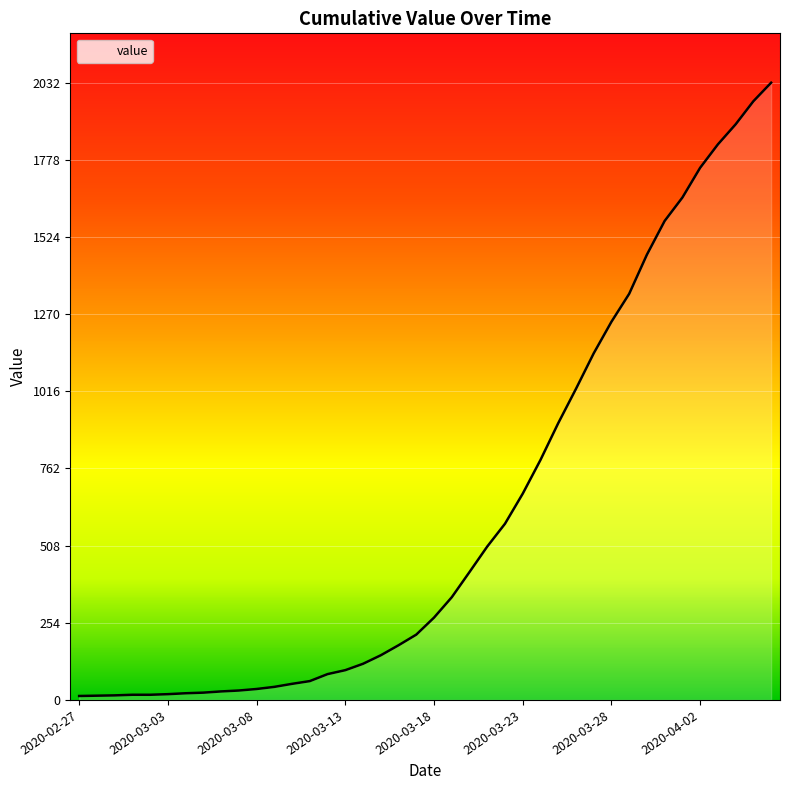

Rank the categories by value from highest to lowest.

2020-04-06, 2020-04-05, 2020-04-04, 2020-04-03, 2020-04-02, 2020-04-01, 2020-03-31, 2020-03-30, 2020-03-29, 2020-03-28, 2020-03-27, 2020-03-26, 2020-03-25, 2020-03-24, 2020-03-23, 2020-03-22, 2020-03-21, 2020-03-20, 2020-03-19, 2020-03-18, 2020-03-17, 2020-03-16, 2020-03-15, 2020-03-14, 2020-03-13, 2020-03-12, 2020-03-11, 2020-03-10, 2020-03-09, 2020-03-08, 2020-03-07, 2020-03-06, 2020-03-05, 2020-03-04, 2020-03-03, 2020-03-01, 2020-03-02, 2020-02-29, 2020-02-28, 2020-02-27